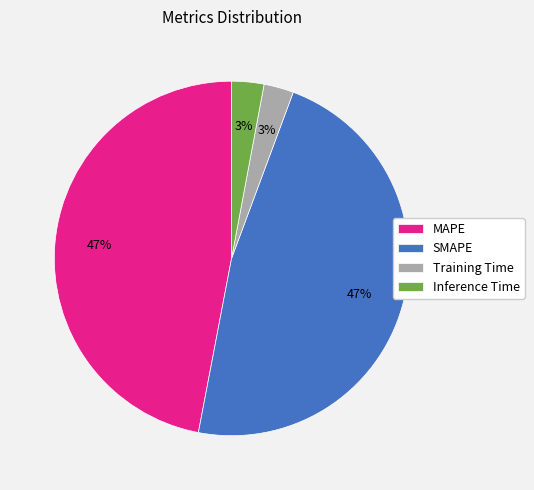

To the nearest percent, what is the combined percentage of SMAPE and Inference Time?

50%